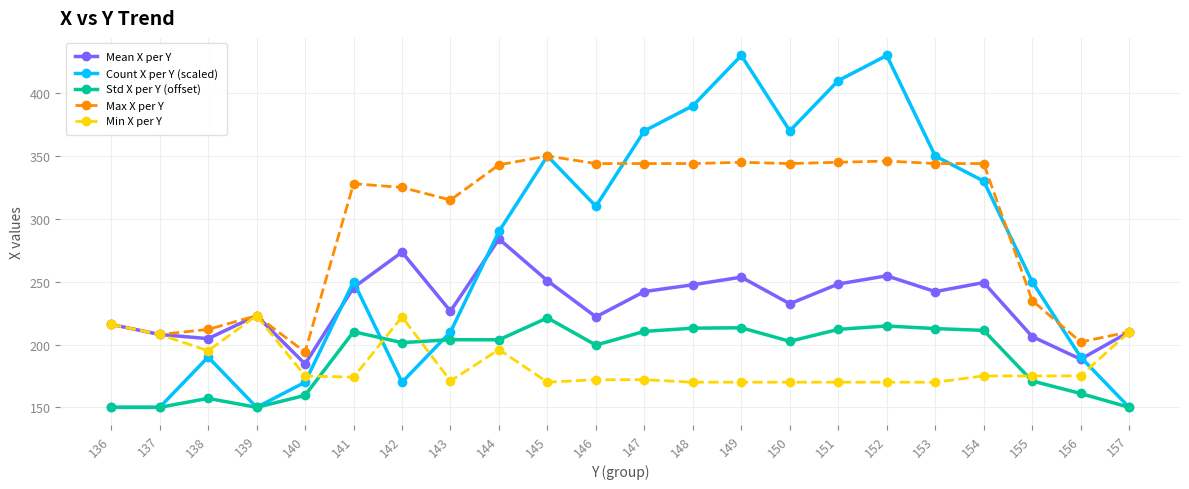

What is the lowest value of the Max X per Y series?

194.0